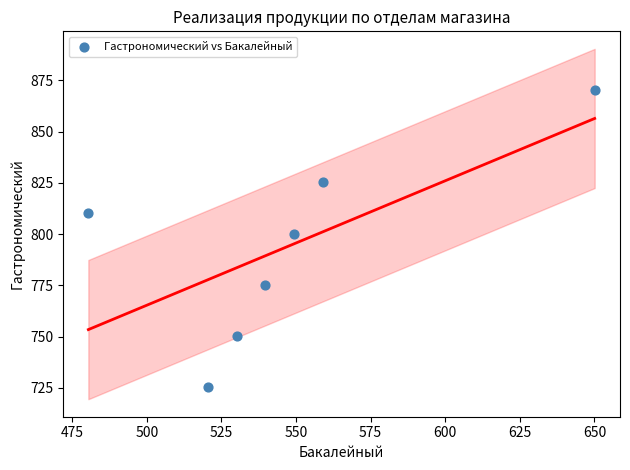

What Y value in the scatter plot is closest to 797?

800.1